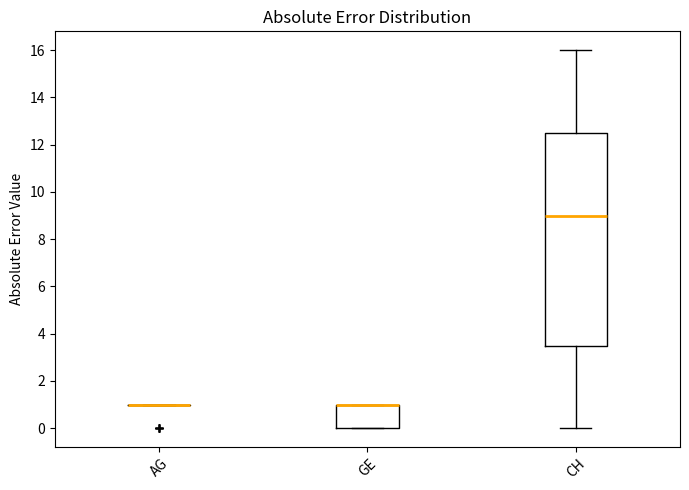

Reading left to right, transcribe this box plot: for each box, give where its median line is, the range the box spans, and where its two whiskers end, as read against the y-axis. The values are not printed on the chart, so give them approximately, as read against the axis.

AG: box collapsed to a line at 1.0, whiskers 1.0 to 1.0
GE: median 1.0 (drawn on the box's upper edge), box 0.0 to 1.0, whiskers 0.0 to 1.0
CH: median 9.0, box 3.6 to 12.6, whiskers 0.0 to 16.0